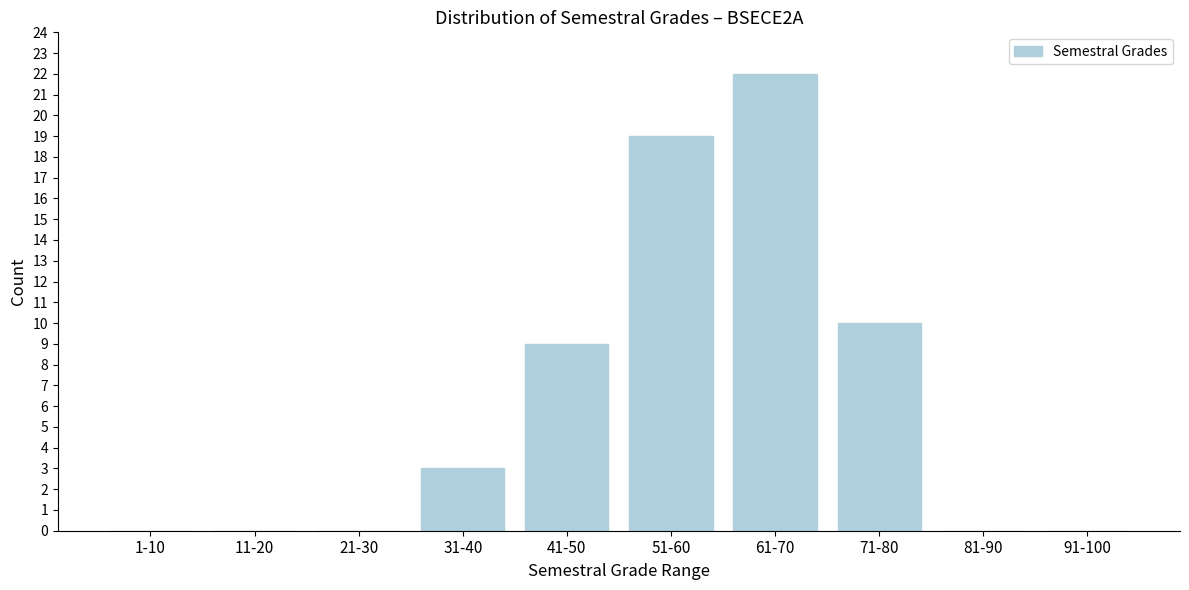

Reading left to right, transcribe all the data shown in this chart.

1-10=0	11-20=0	21-30=0	31-40=3	41-50=9	51-60=19	61-70=22	71-80=10	81-90=0	91-100=0